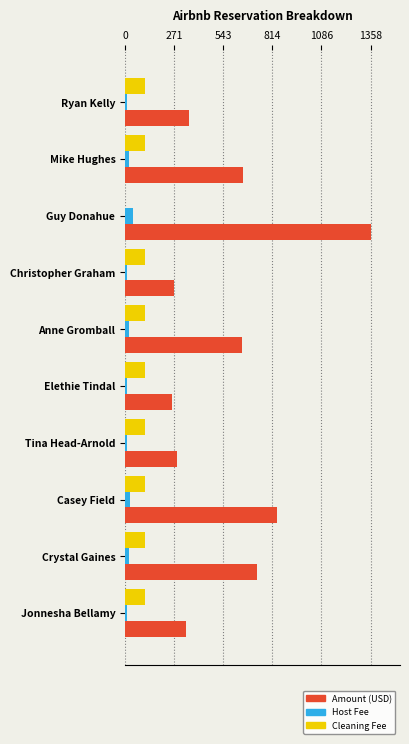

What is the maximum value shown in the chart?

1358.0